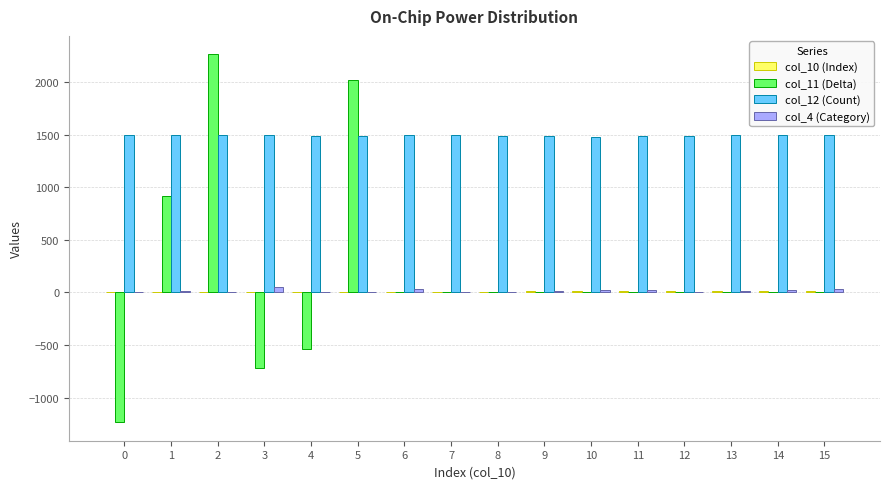

Where is col_4 (Category) nearest to the value 26?

10